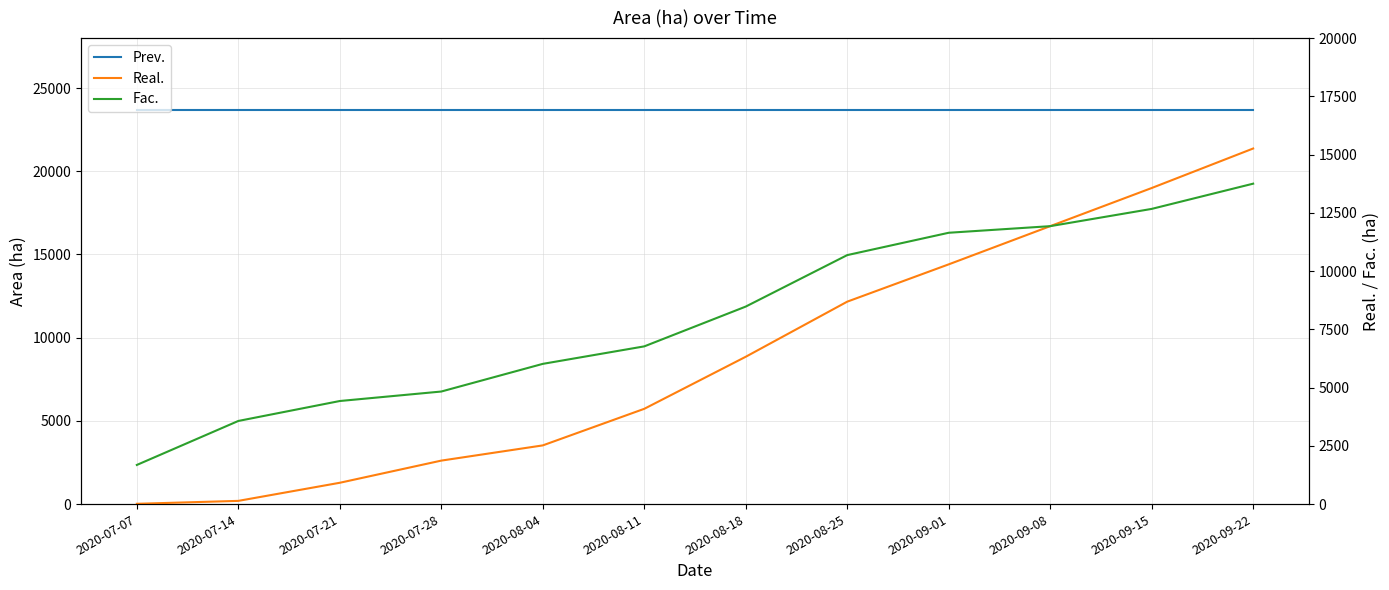

Which series has the widest spread of values?

Real.